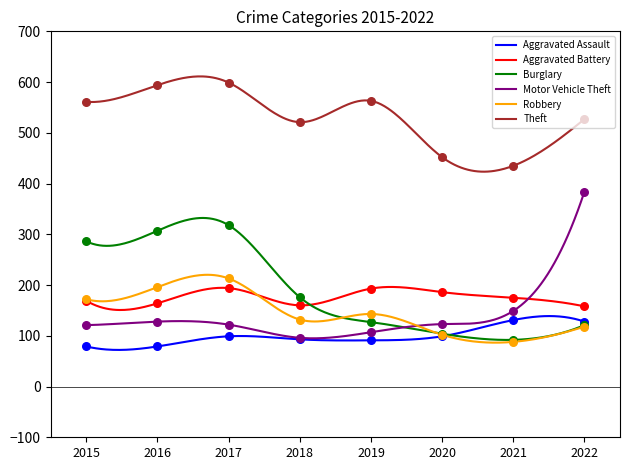

Which series has the largest total across all categories?

Theft